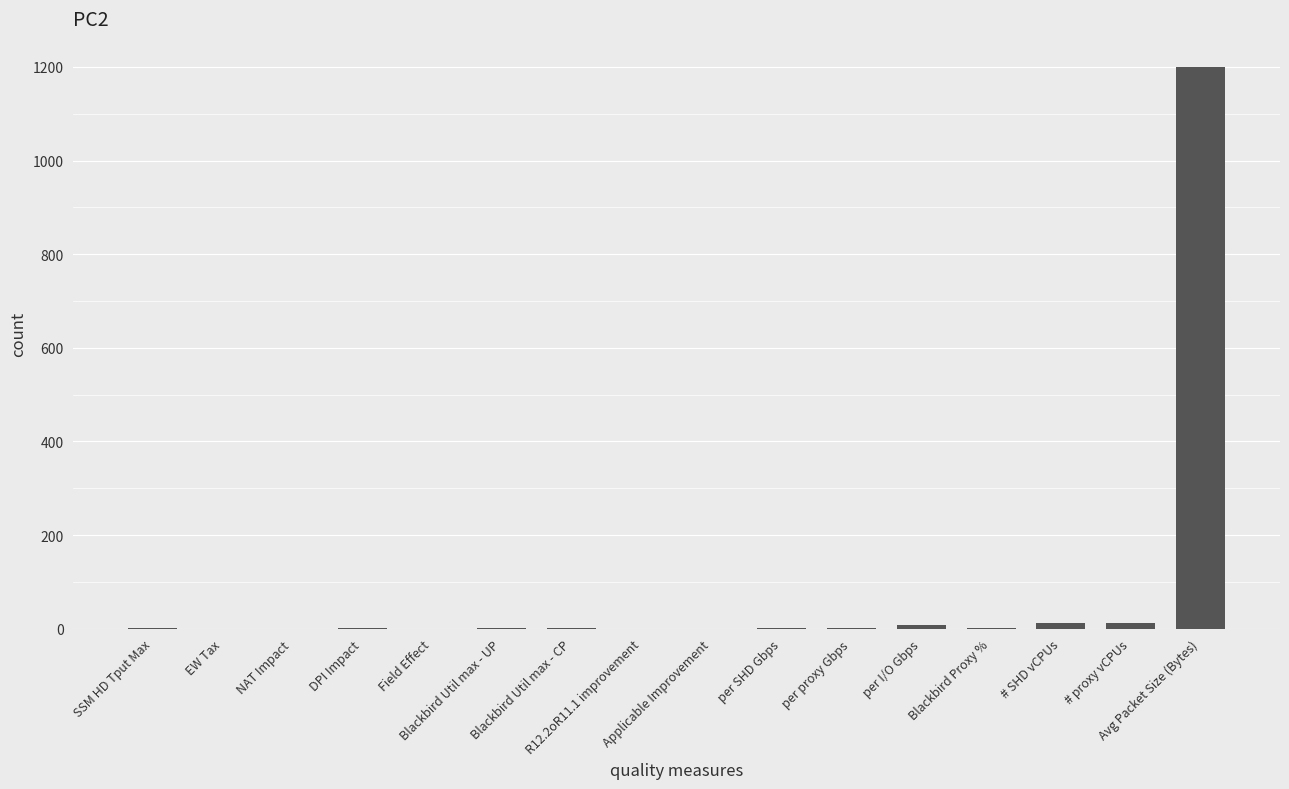

Are the bars horizontal?

No